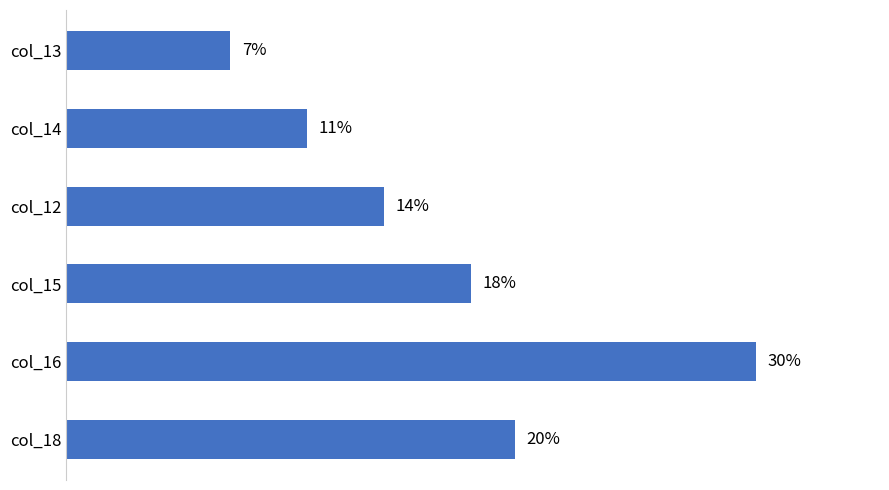

Are the bars horizontal?

Yes